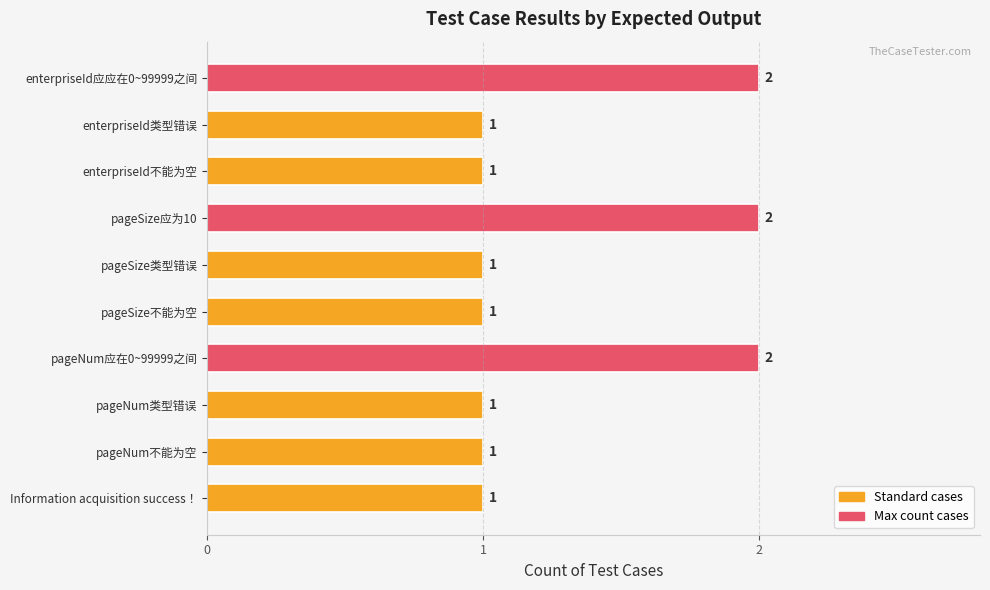

Does the chart contain any negative values?

No